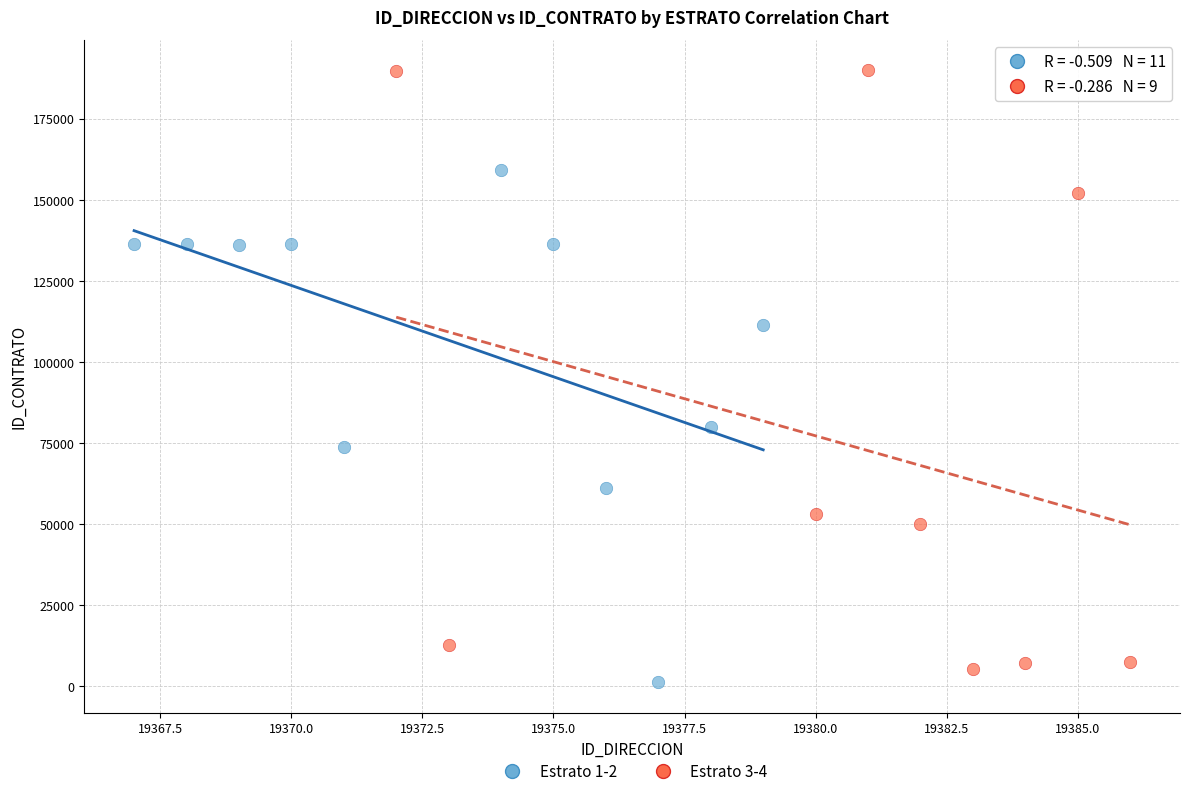

Which series has the widest spread of Y values?

Estrato 3-4